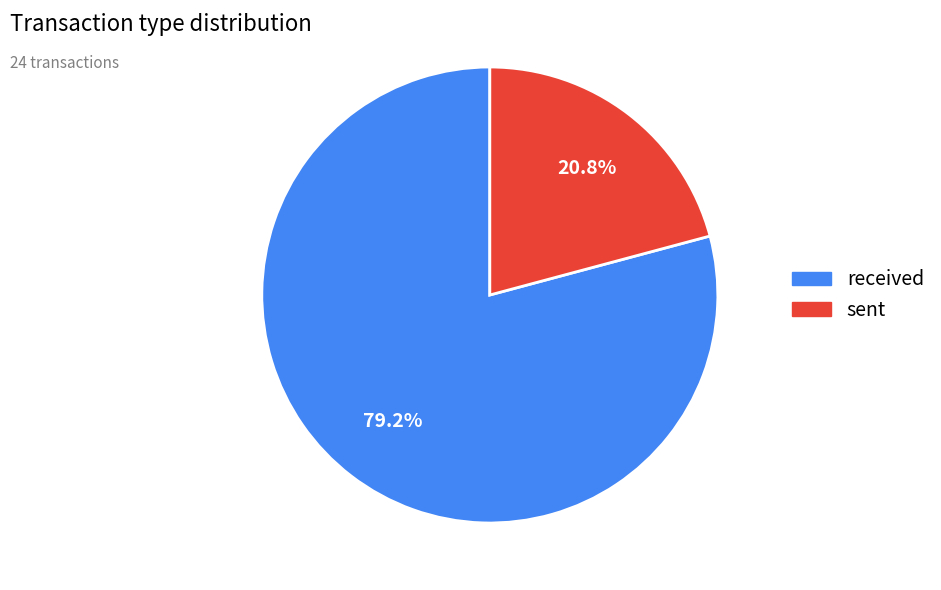

True or false: received accounts for 91% of the total.

False